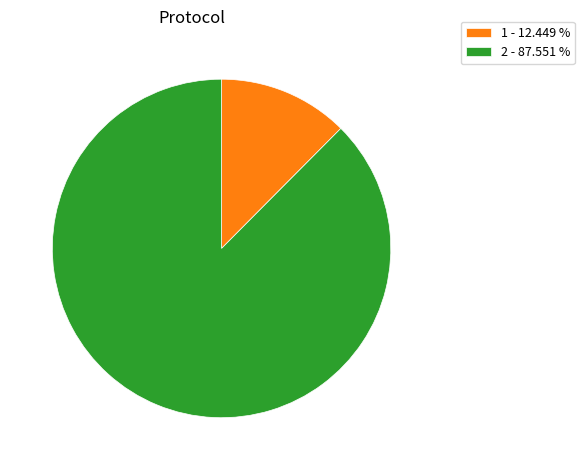

Combined, do 2 - 87.551 % and 1 - 12.449 % account for over 50%?

Yes